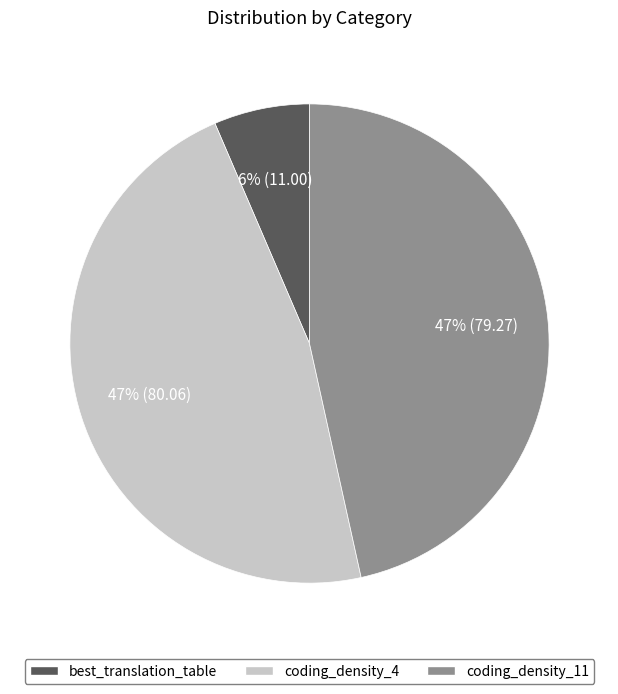

To the nearest percent, what is the average slice percentage?

33%